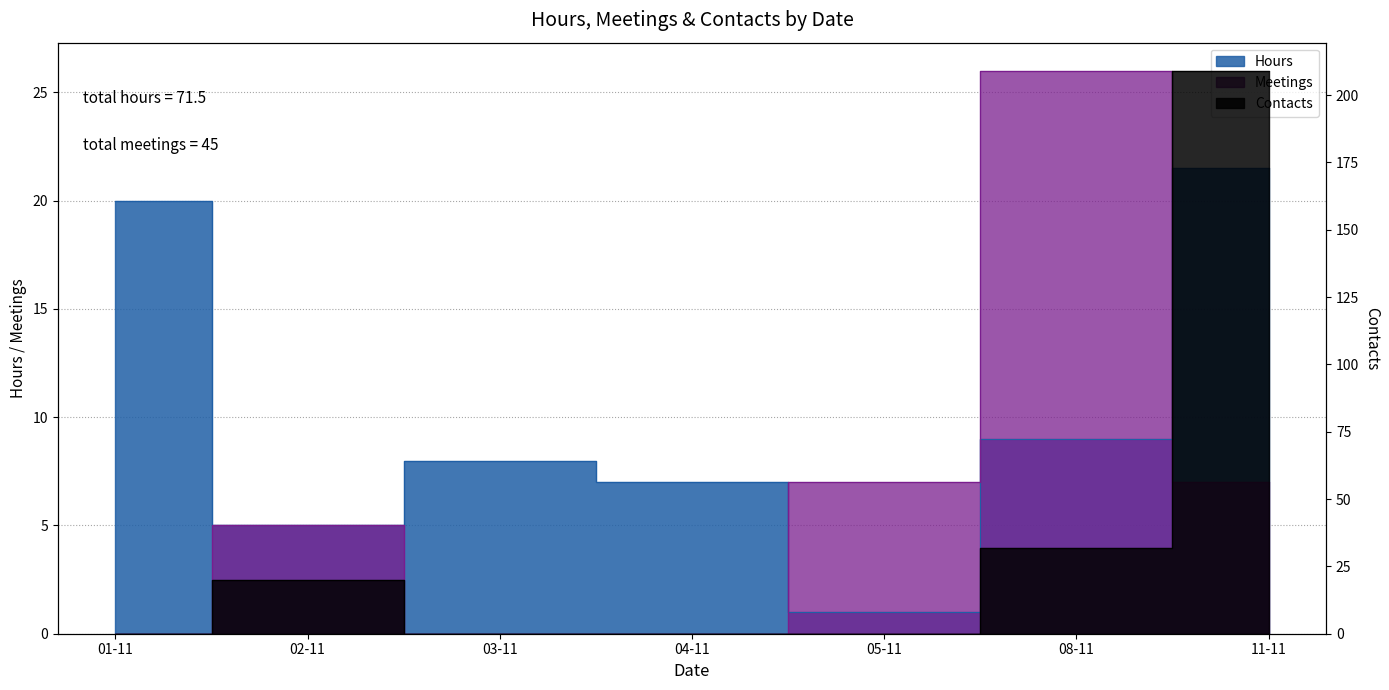

List the series in order of their peak value, highest first.

Contacts, Meetings, Hours